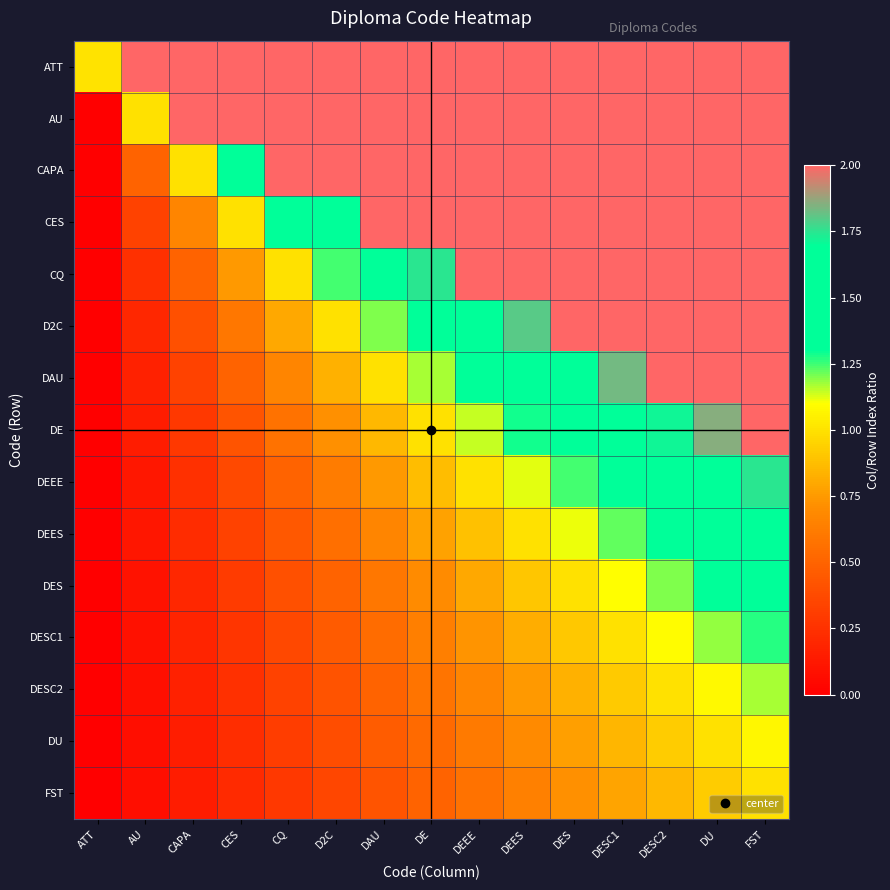

Rank the series at FST from lowest to highest value.

FST, DU, DESC2, DESC1, DES, DEES, DEEE, DE, ATT, AU, CAPA, CES, CQ, D2C, DAU